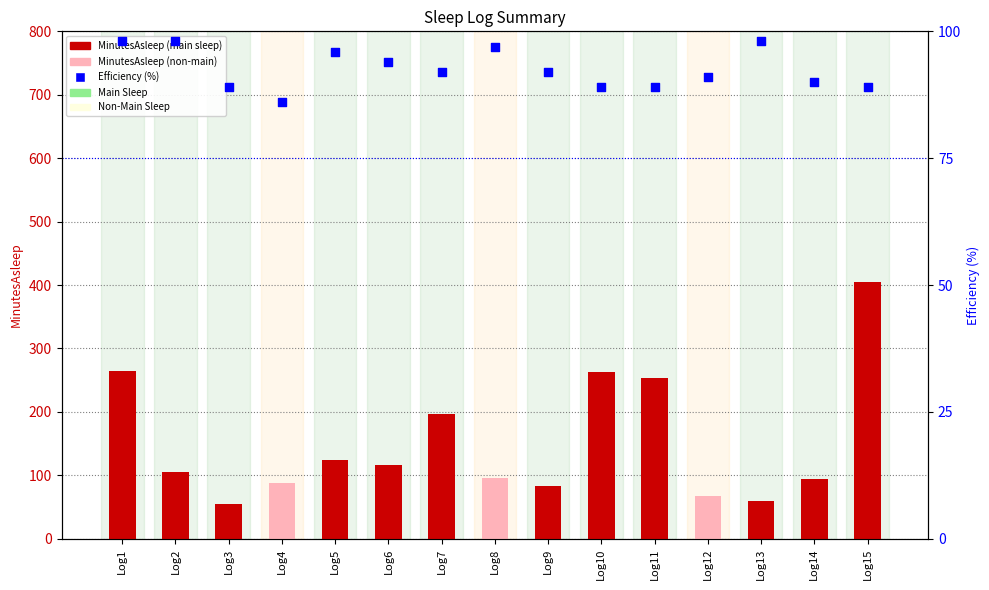

What is the change in value from Log5 to Log7?

-4